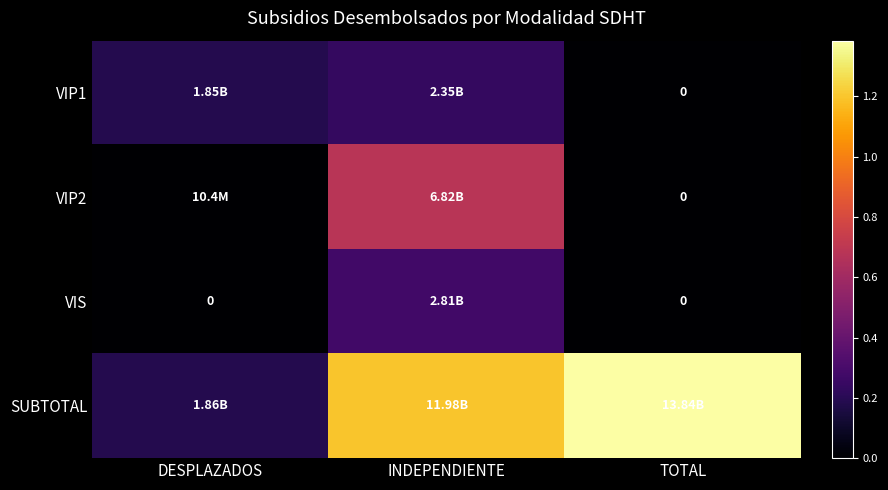

At how many categories does at least one series exceed 7446088569?

2